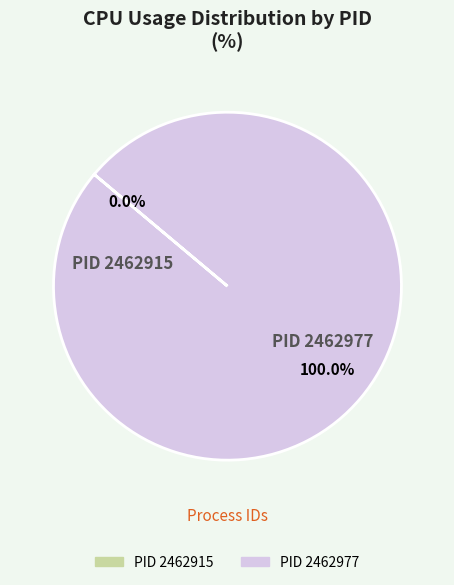

Does 2462915 account for over 50% of the chart?

No